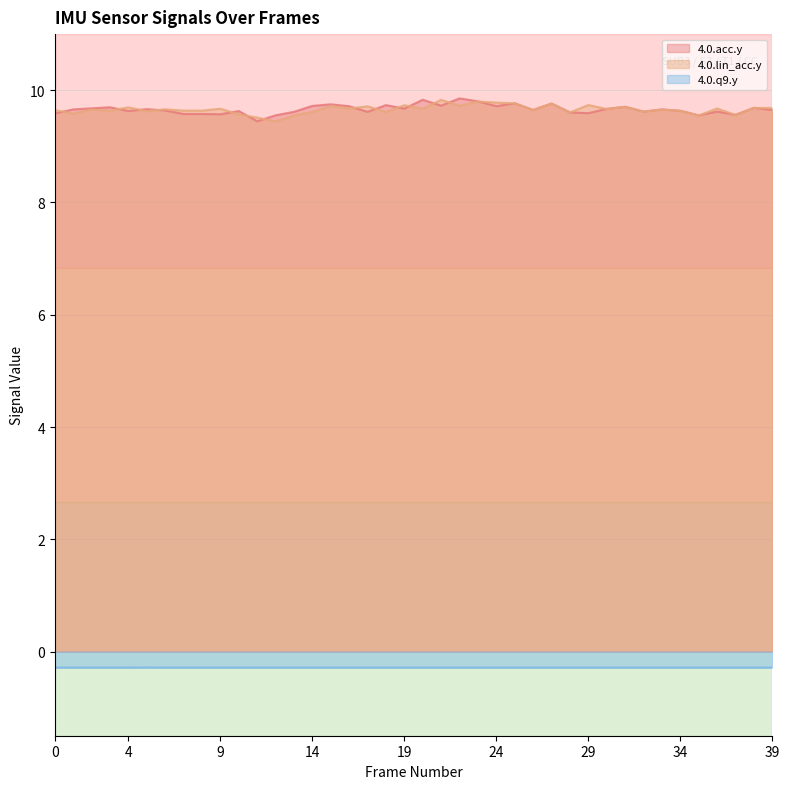

What are all the series names shown in the legend?

4.0.acc.y, 4.0.lin_acc.y, 4.0.q9.y